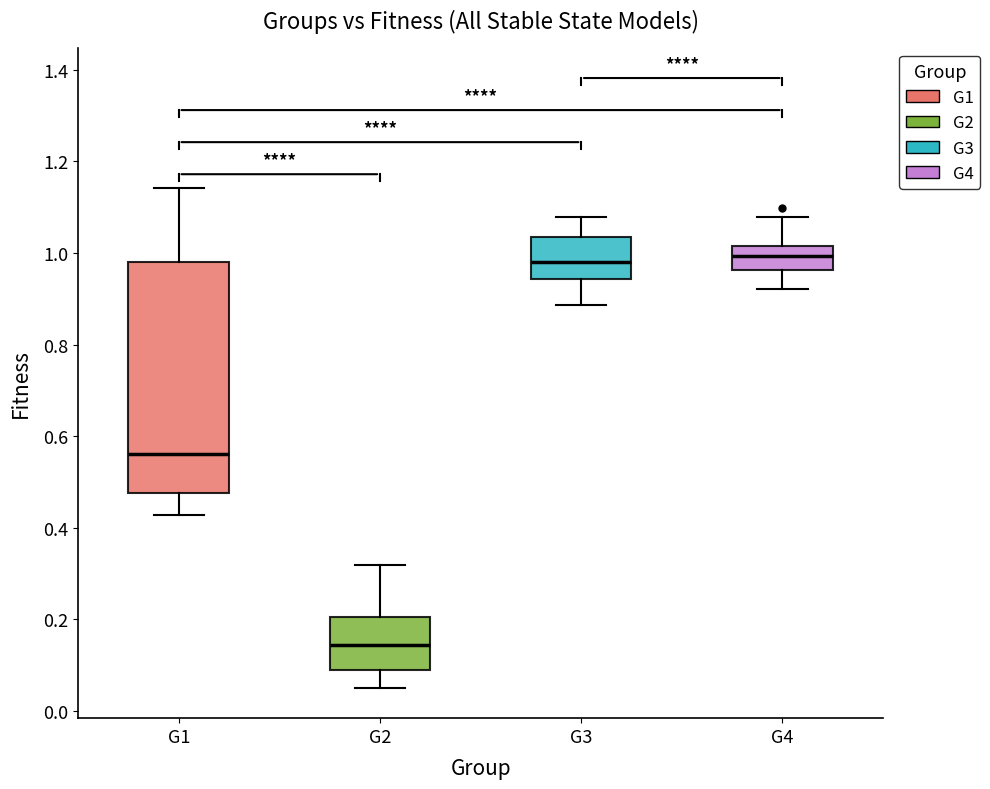

Where does the lower whisker of the box for G3 end on the y-axis? The values are not printed on the chart, so give them approximately, as read against the axis.

0.88